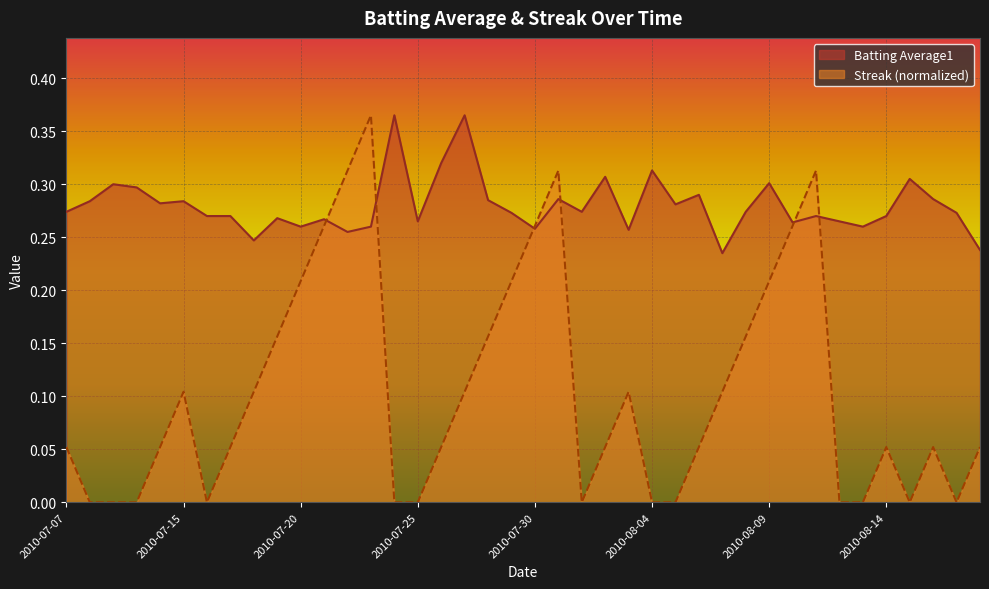

What are all the series names shown in the legend?

Batting Average1, Streak (normalized)